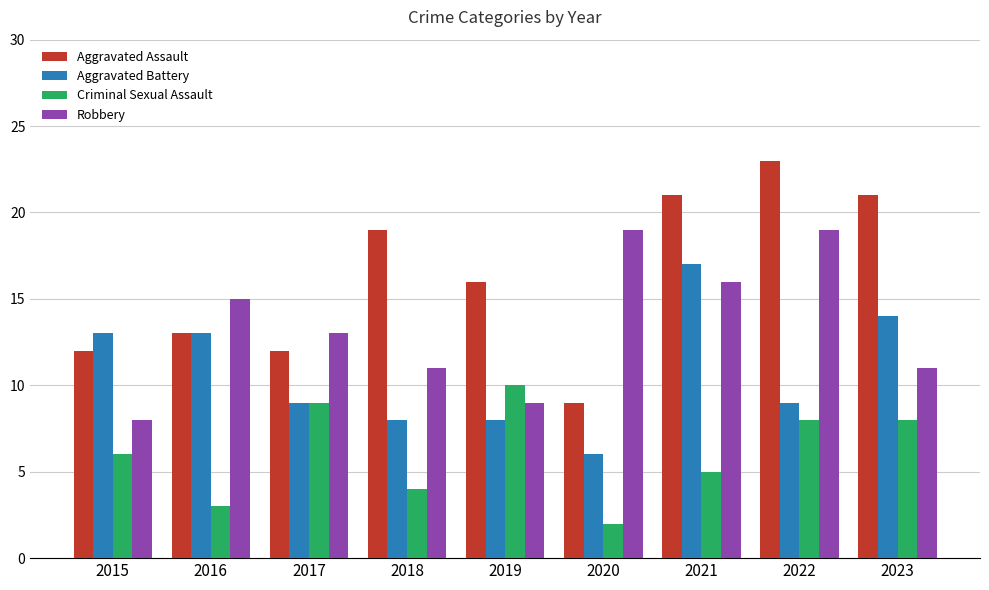

Are the bars horizontal?

No